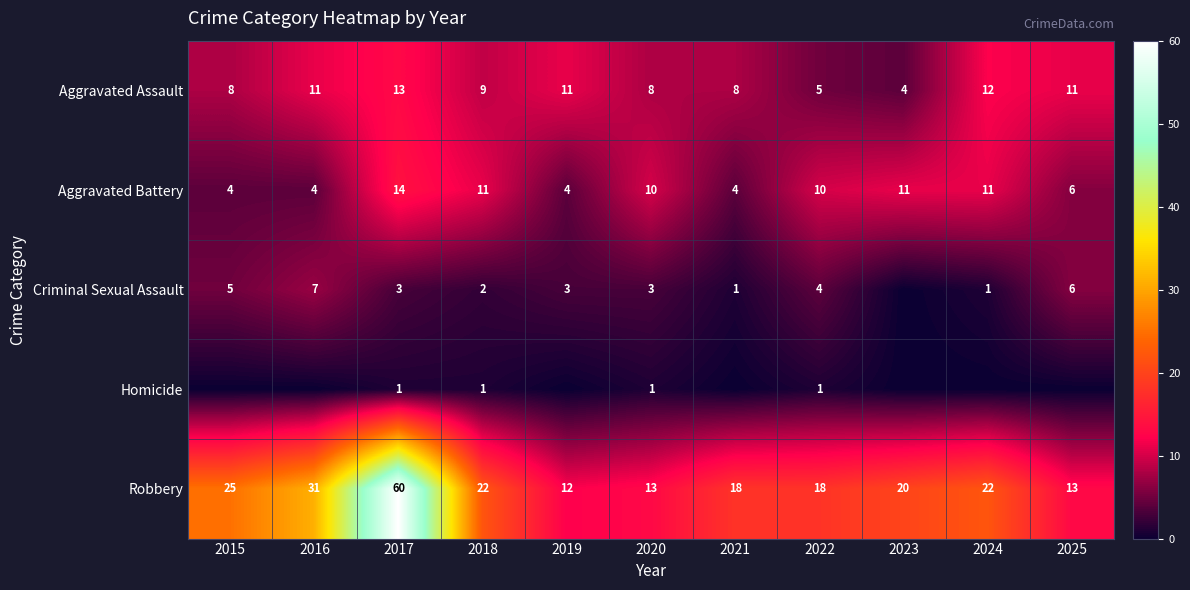

What is the spread (max minus min) of values at 2023?

20